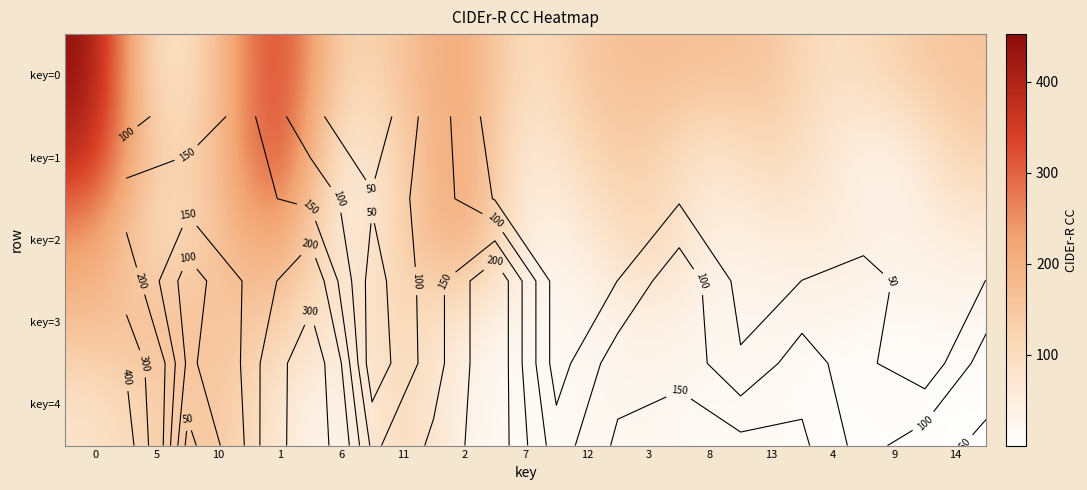

At how many categories does at least one series exceed 223?

3